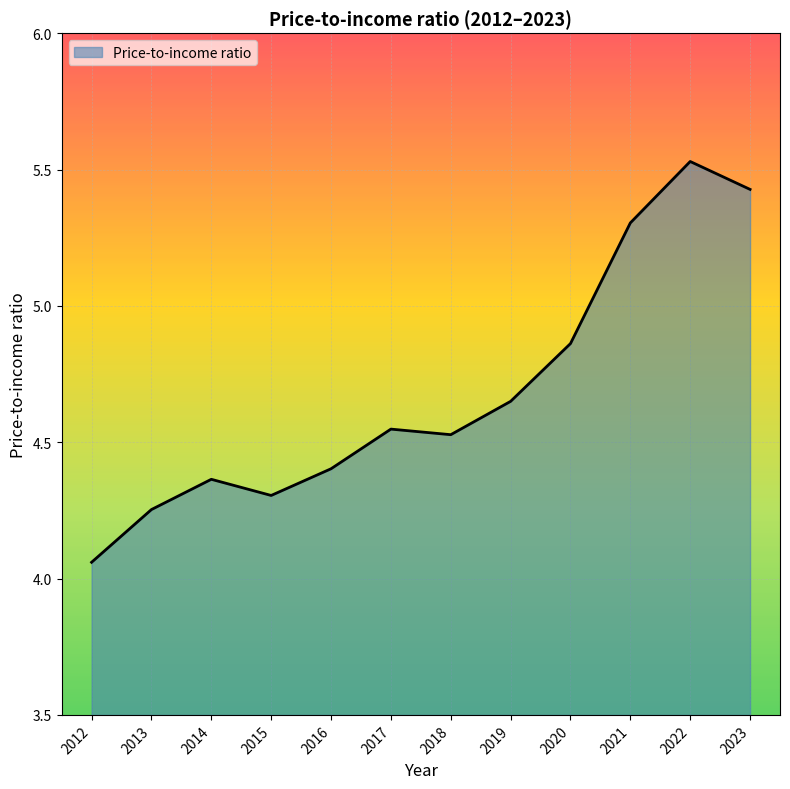

What is the ratio of the value at 2012 to the value at 2022?

0.7